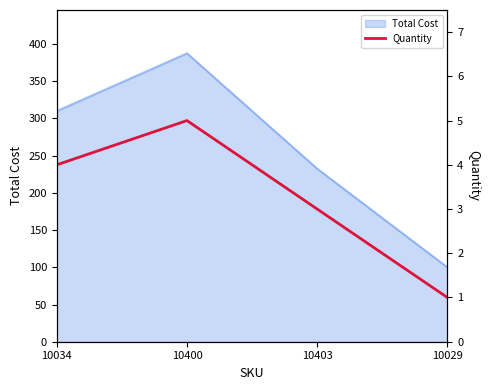

How many points are higher than both their immediate neighbors (excluding endpoints)?

1